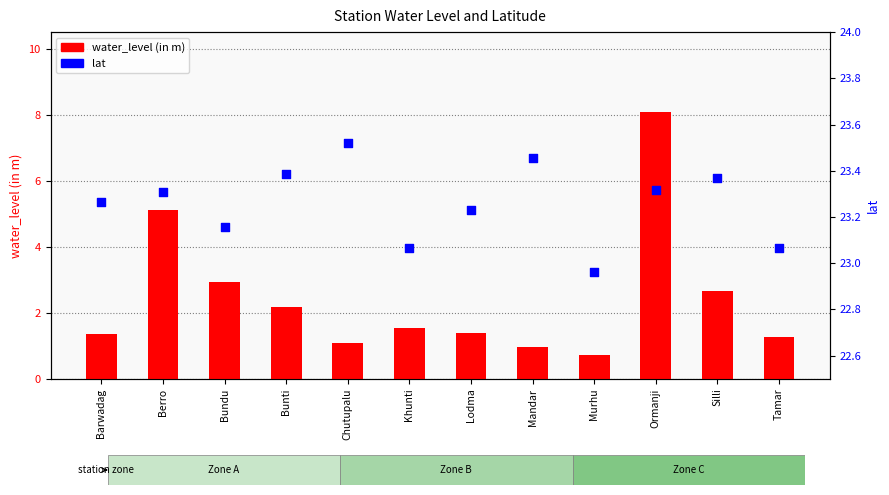

Which series has the largest total across all categories?

lat